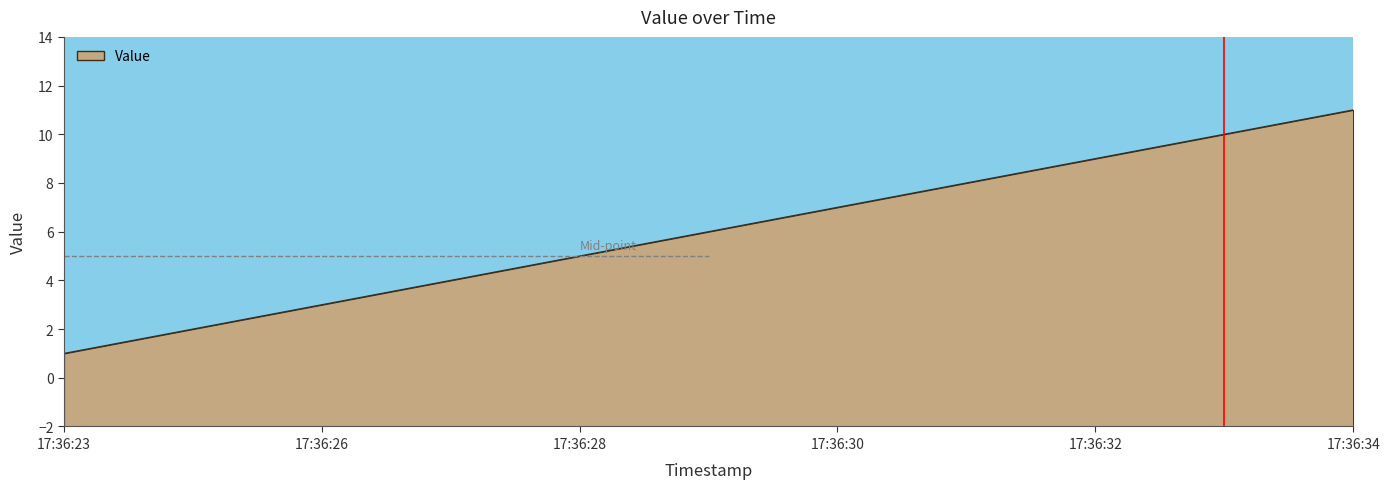

Approximately how many times larger is the value at 17:36:28 compared to 17:36:23?

5.0